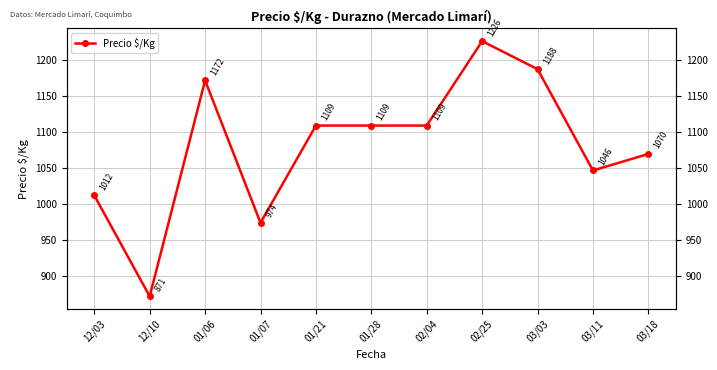

Reading right to left, transcribe all the data shown in this chart.

03/18=1069.5	03/11=1046.5	03/03=1187.5	02/25=1226.5	02/04=1109.0	01/28=1109.0	01/21=1109.0	01/07=973.7	01/06=1171.8	12/10=871.3	12/03=1011.8